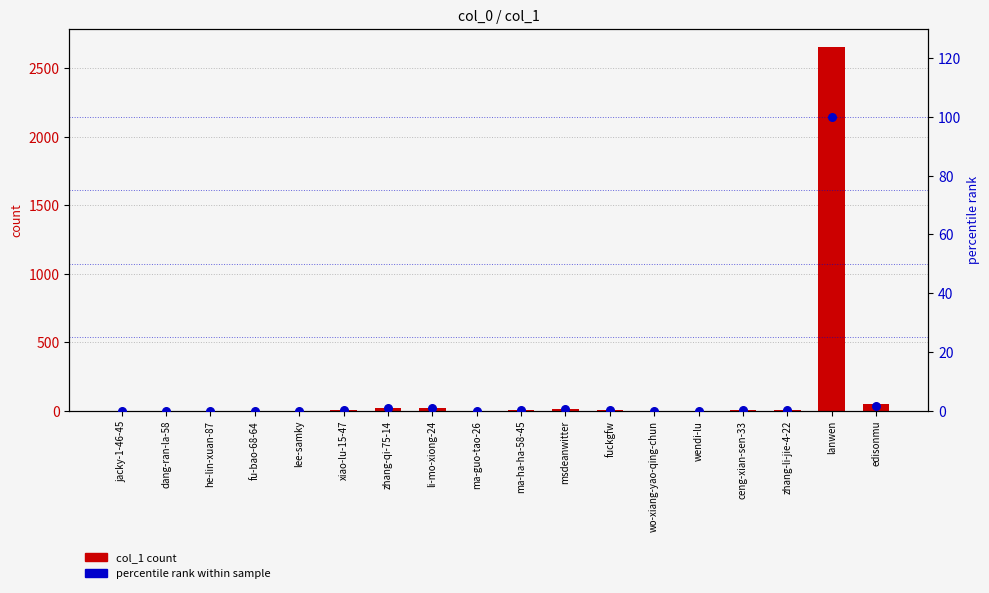

Is the value of col_1 count at edisonmu greater than the value of percentile rank within sample at msdeanwitter?

Yes